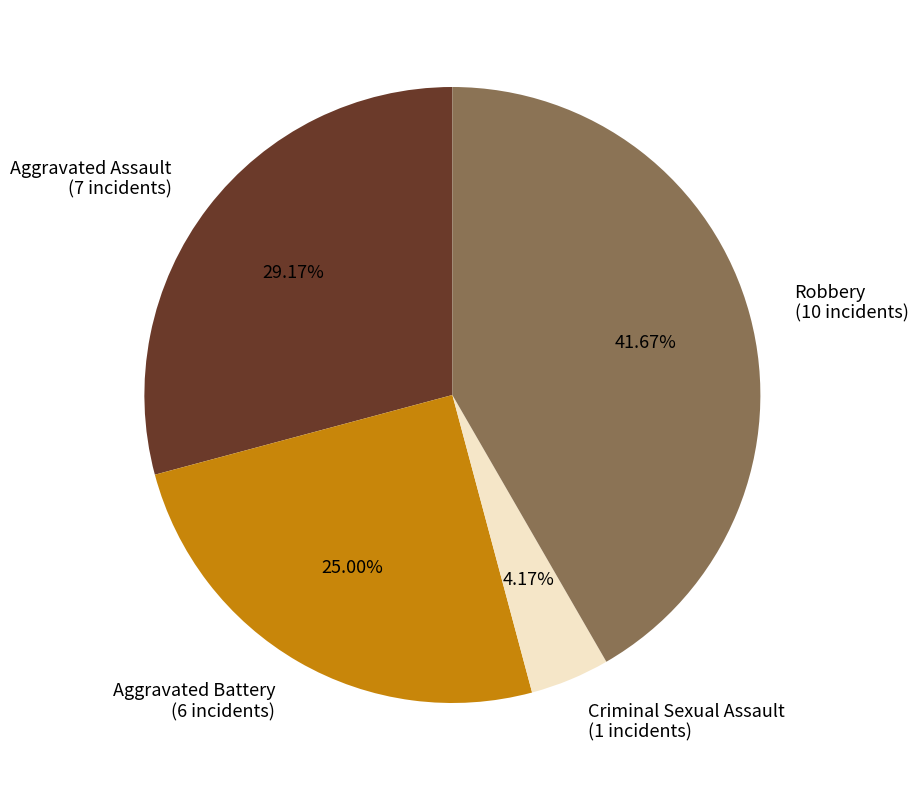

Does any single category account for the majority?

No